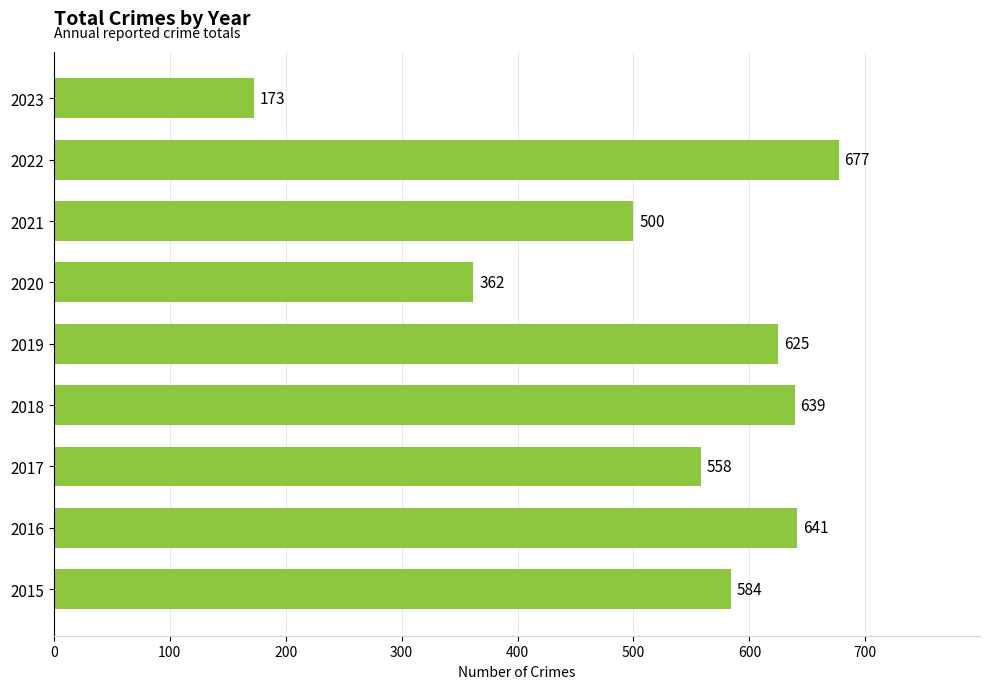

Is it true that the value at 2018 is 639?

True